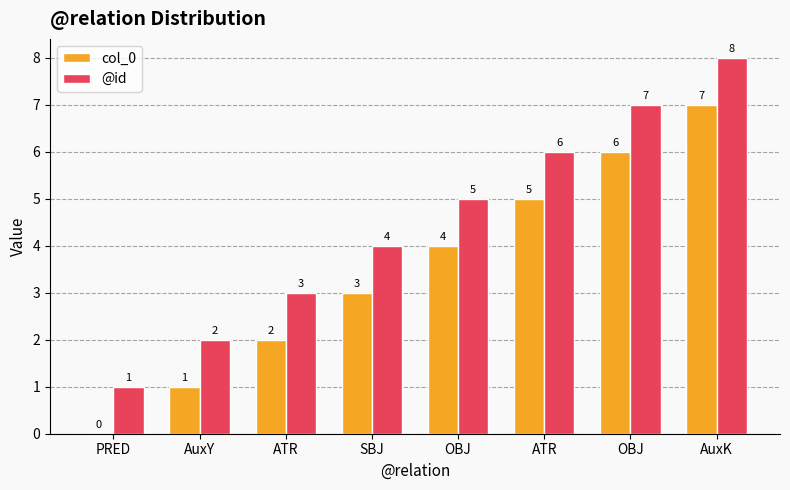

What is the difference between the col_0 values at OBJ and AuxY?

3